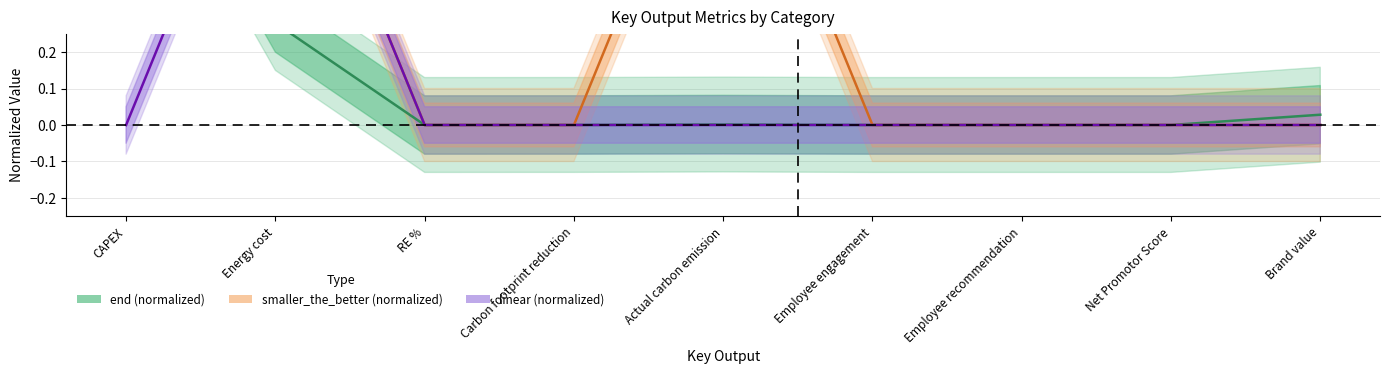

True or false: linear and smaller_the_better intersect in this chart.

False